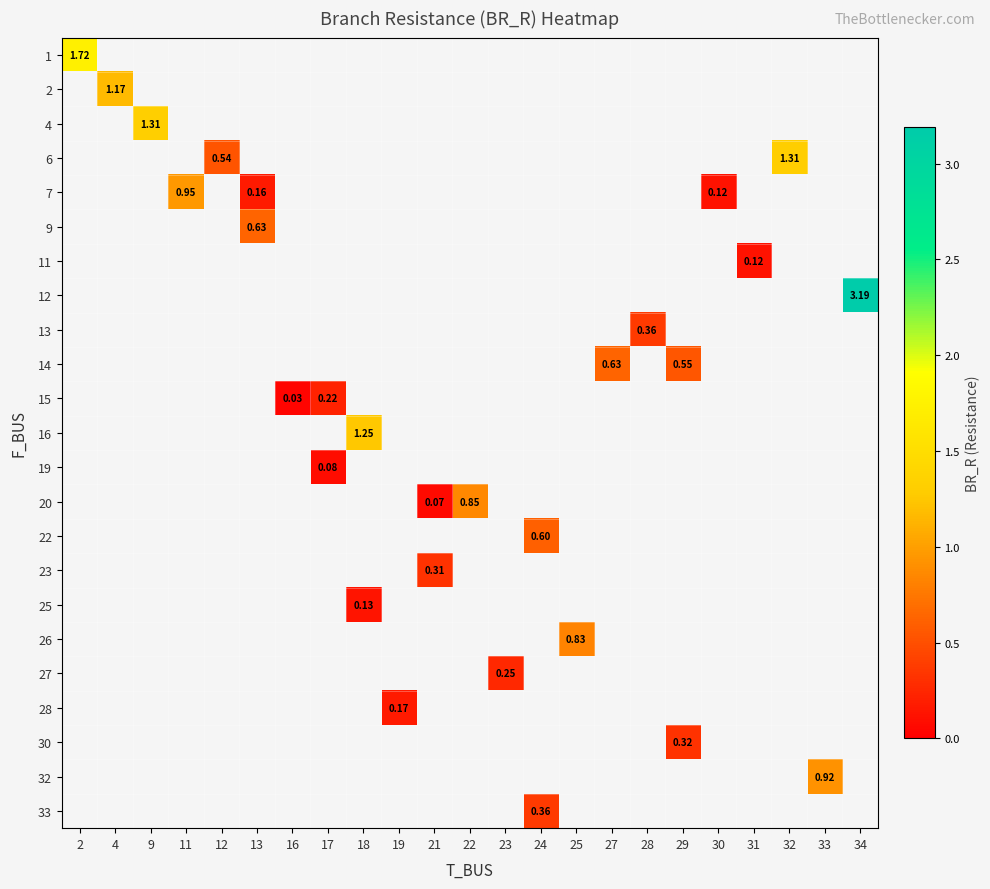

List the labels in order of row_13 value, largest first.

22, 23, 24, 25, 27, 28, 29, 30, 31, 32, 33, 34, 2, 4, 9, 11, 12, 13, 16, 17, 18, 19, 21